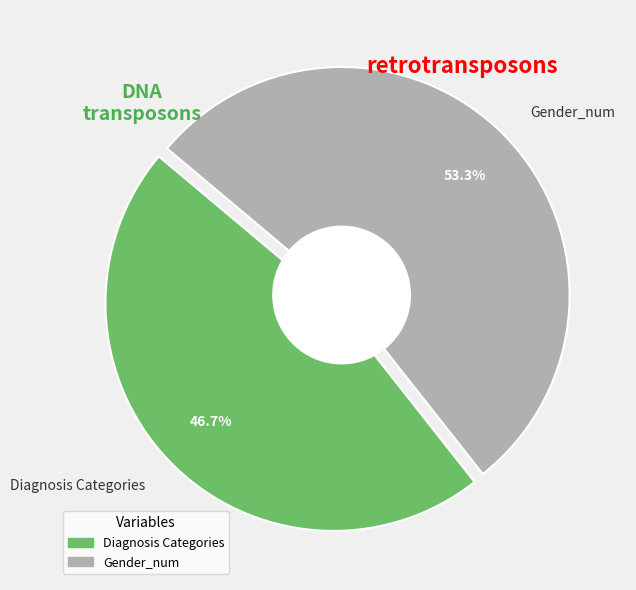

Is it true that Diagnosis Categories is 58% of the pie?

False